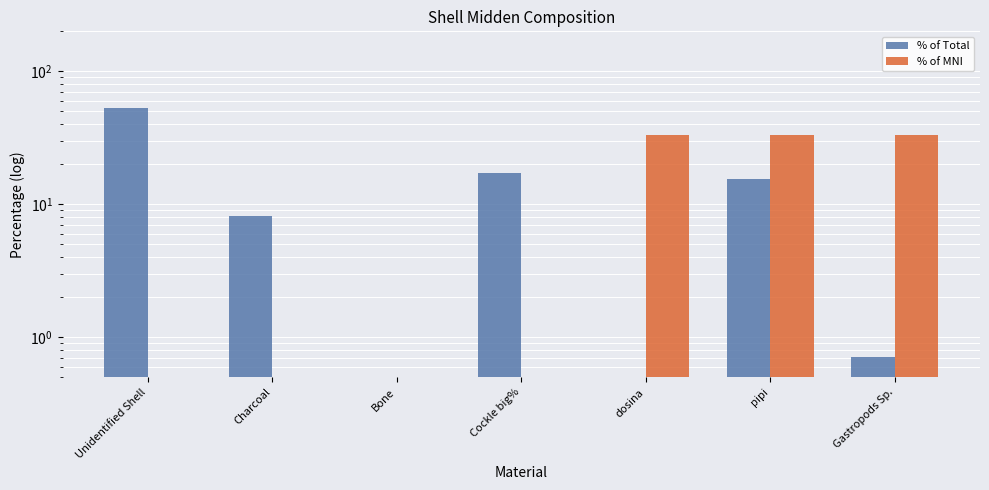

What is the value of the % of Total bar at the 3rd from the left?

0.5